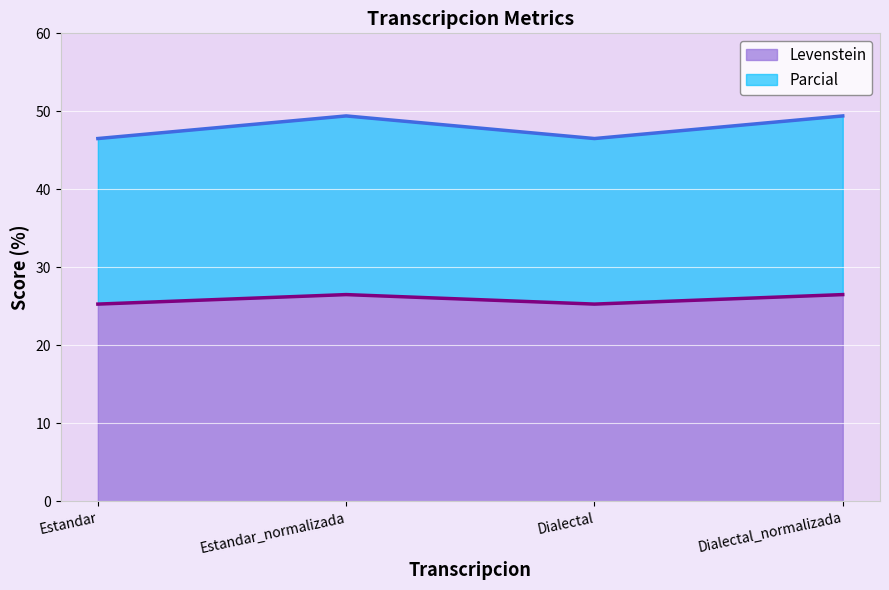

What is the total value across all series at Dialectal_normalizada?

49.4